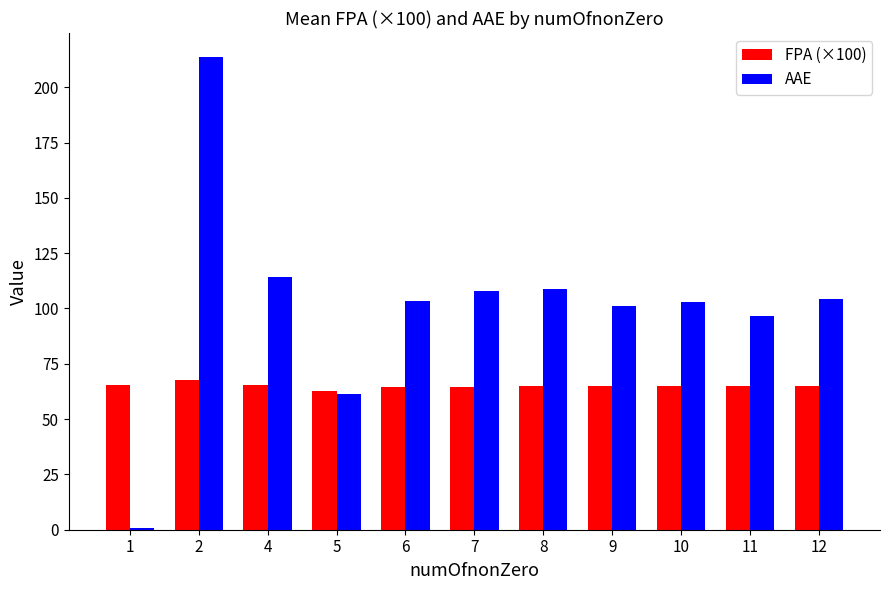

At which category does the chart reach its minimum across all series?

1